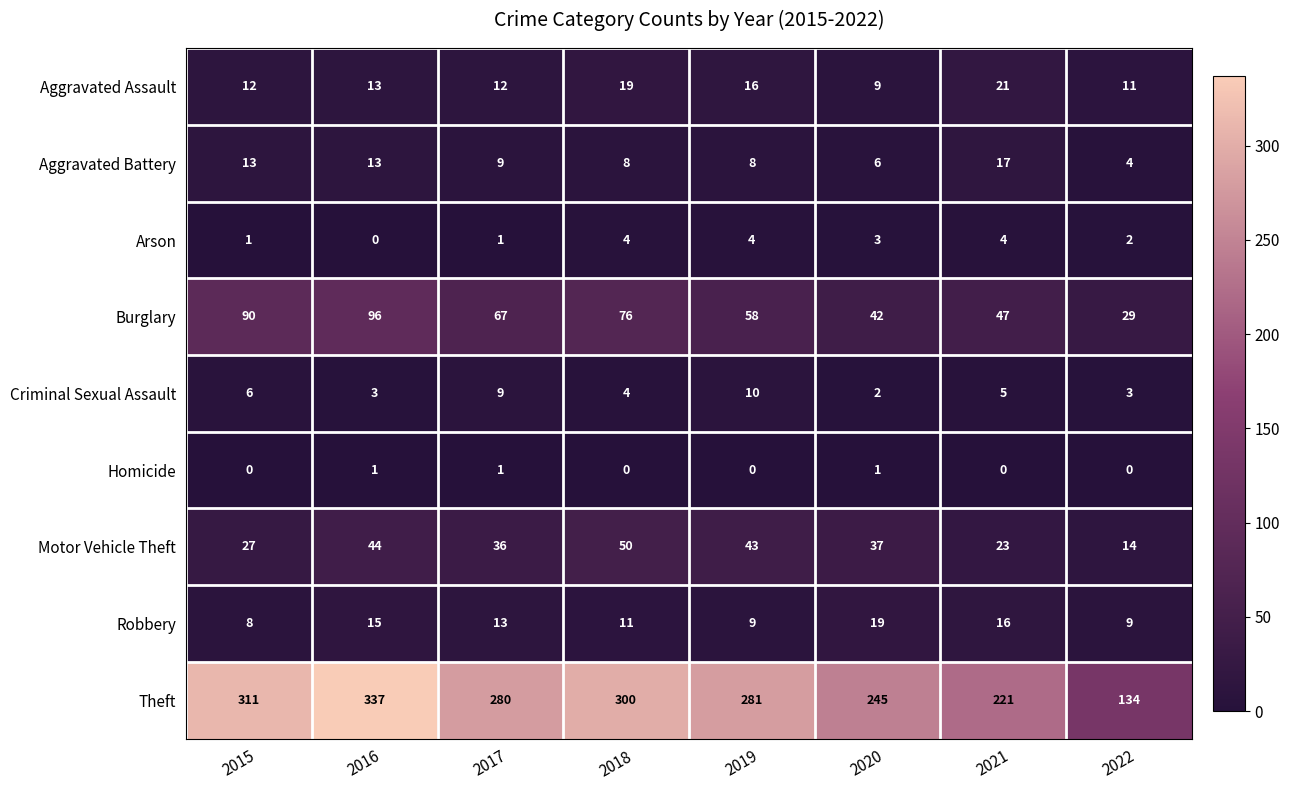

Which label corresponds to the largest value in the chart?

2016